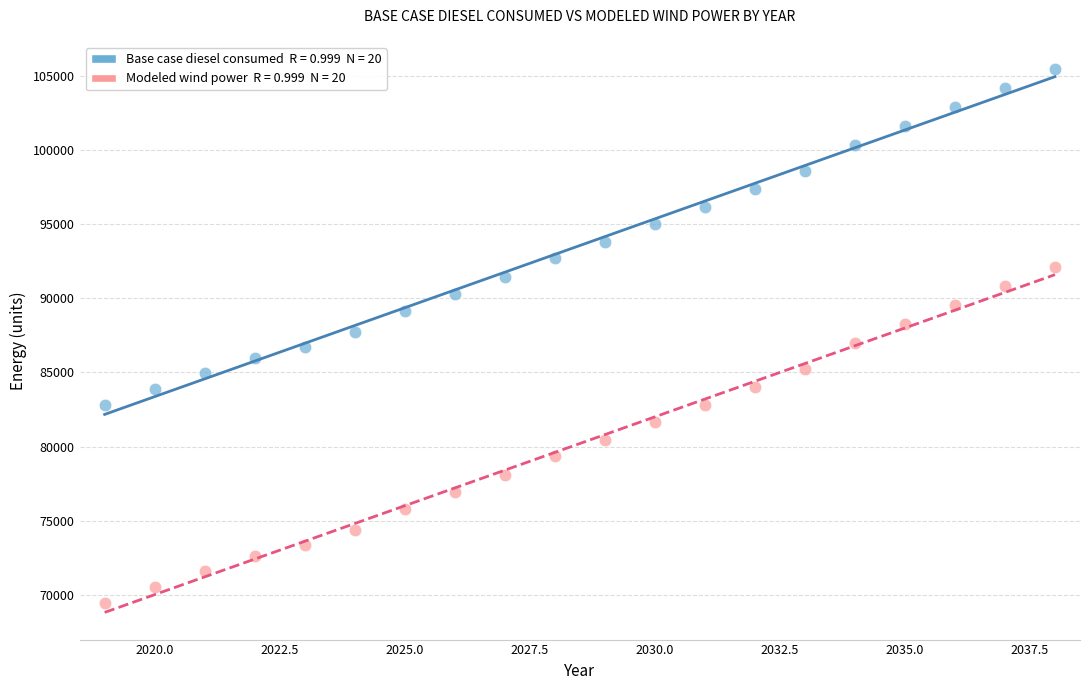

Across all data points, what is the range of X values (max minus min)?

19.0